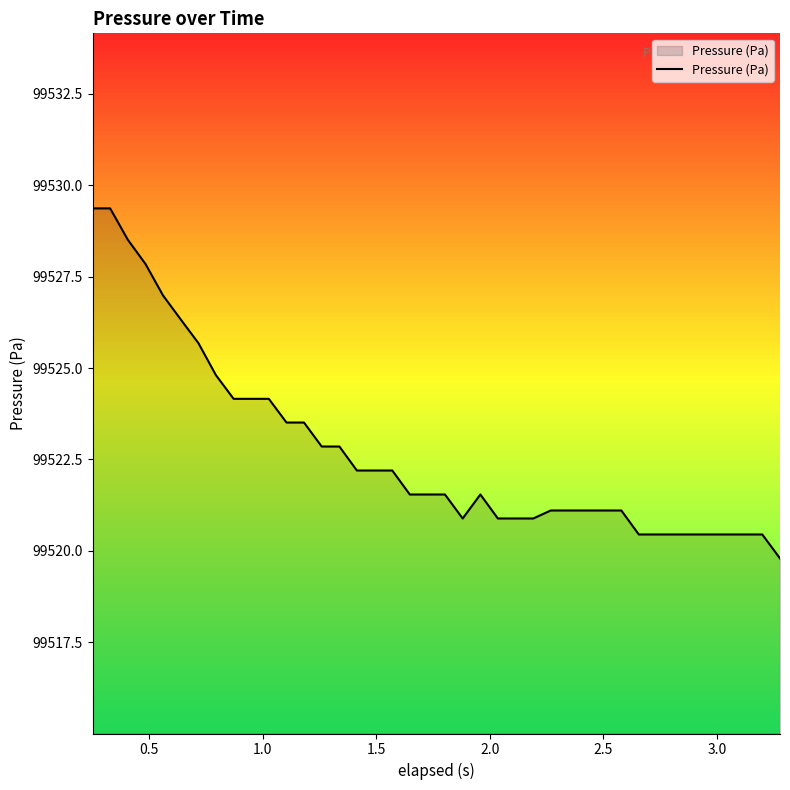

What is the smallest value displayed?

99519.8